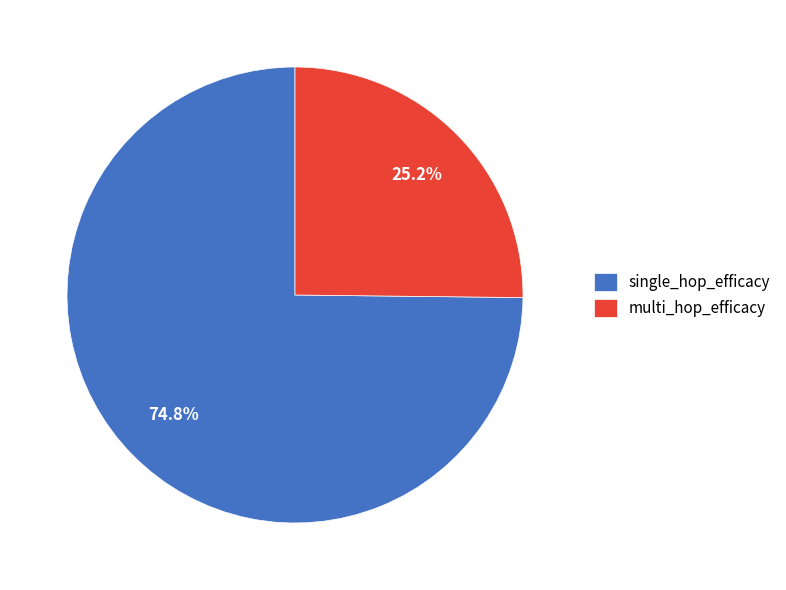

What is the total percentage of multi_hop_efficacy and single_hop_efficacy?

100.0%